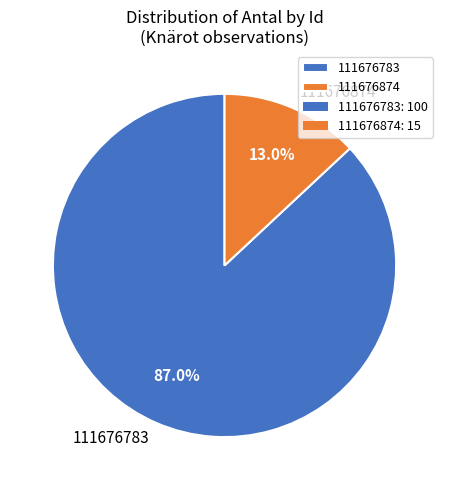

Approximately how many times larger is the value at 111676783 compared to 111676874?

6.7